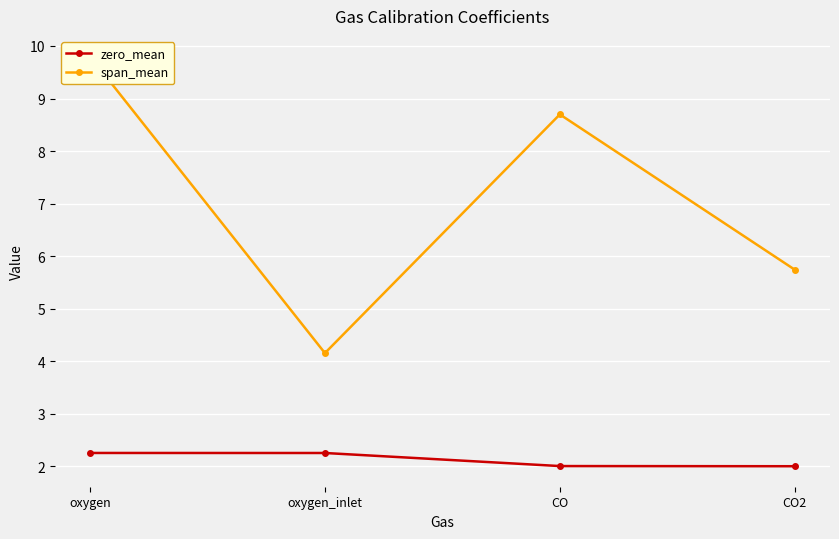

How many values in the zero_mean series are below 2?

1